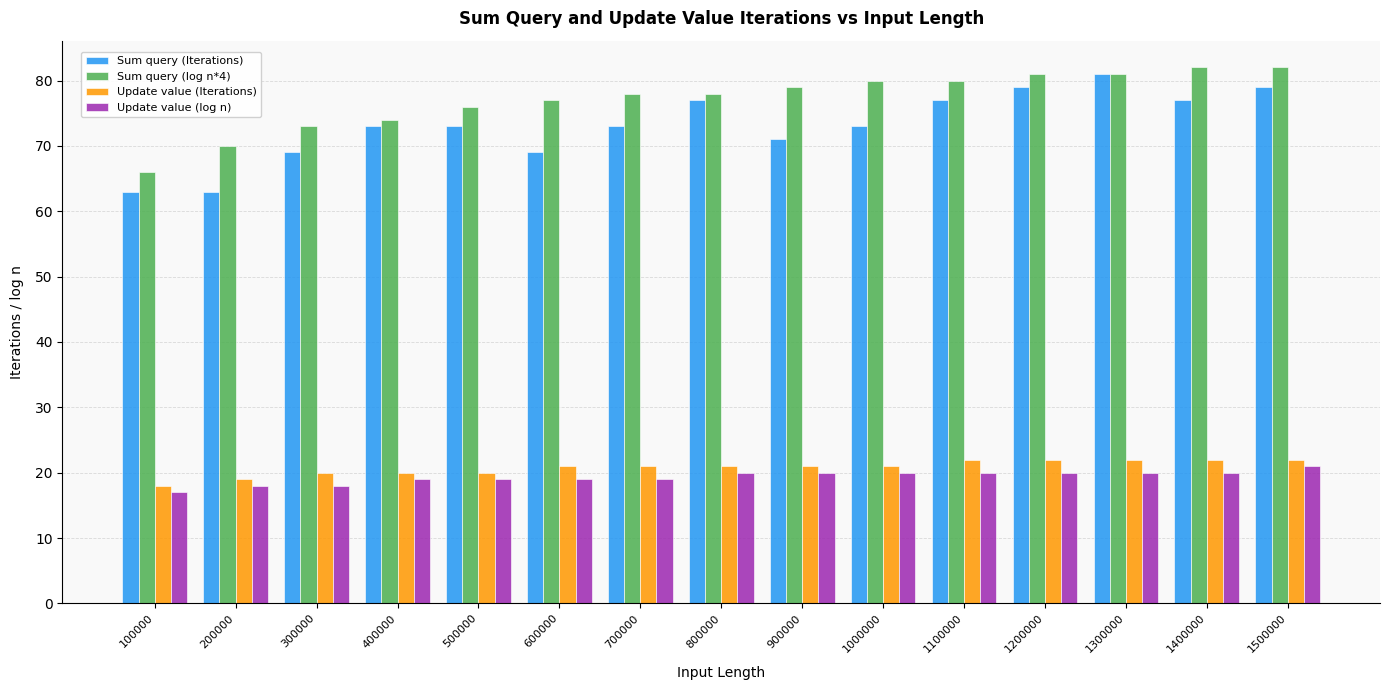

What is the minimum value shown in the chart?

17